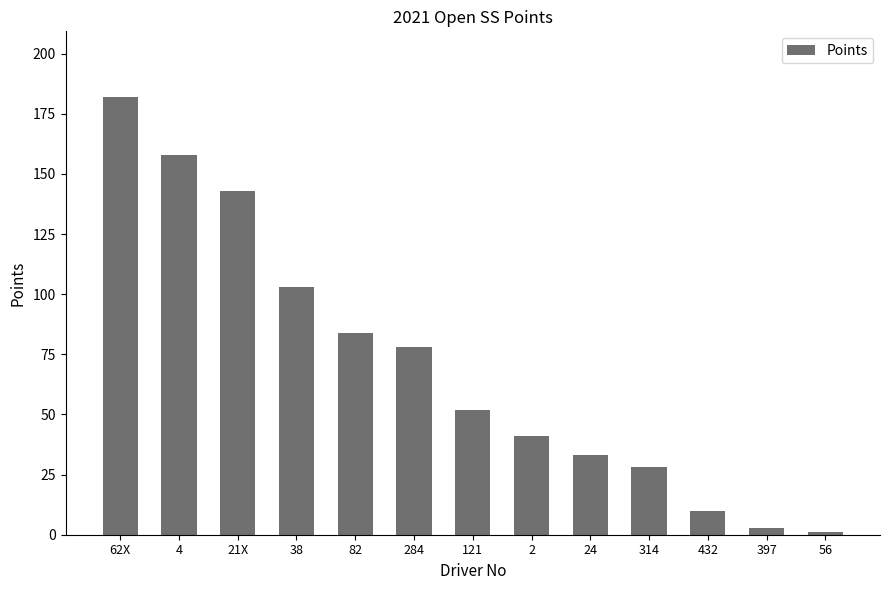

What is the average value?

70